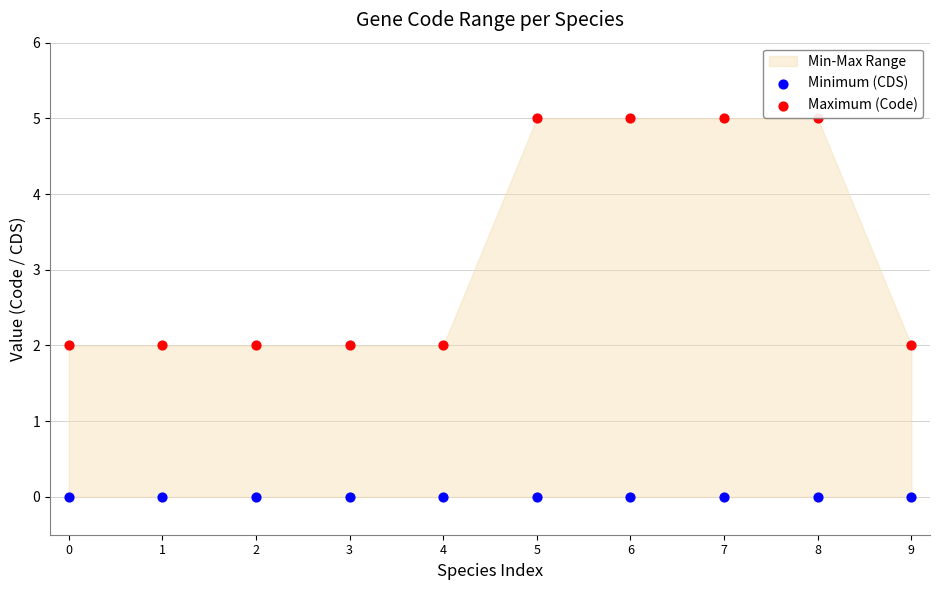

Which series reaches the maximum Y coordinate?

Maximum (Code)